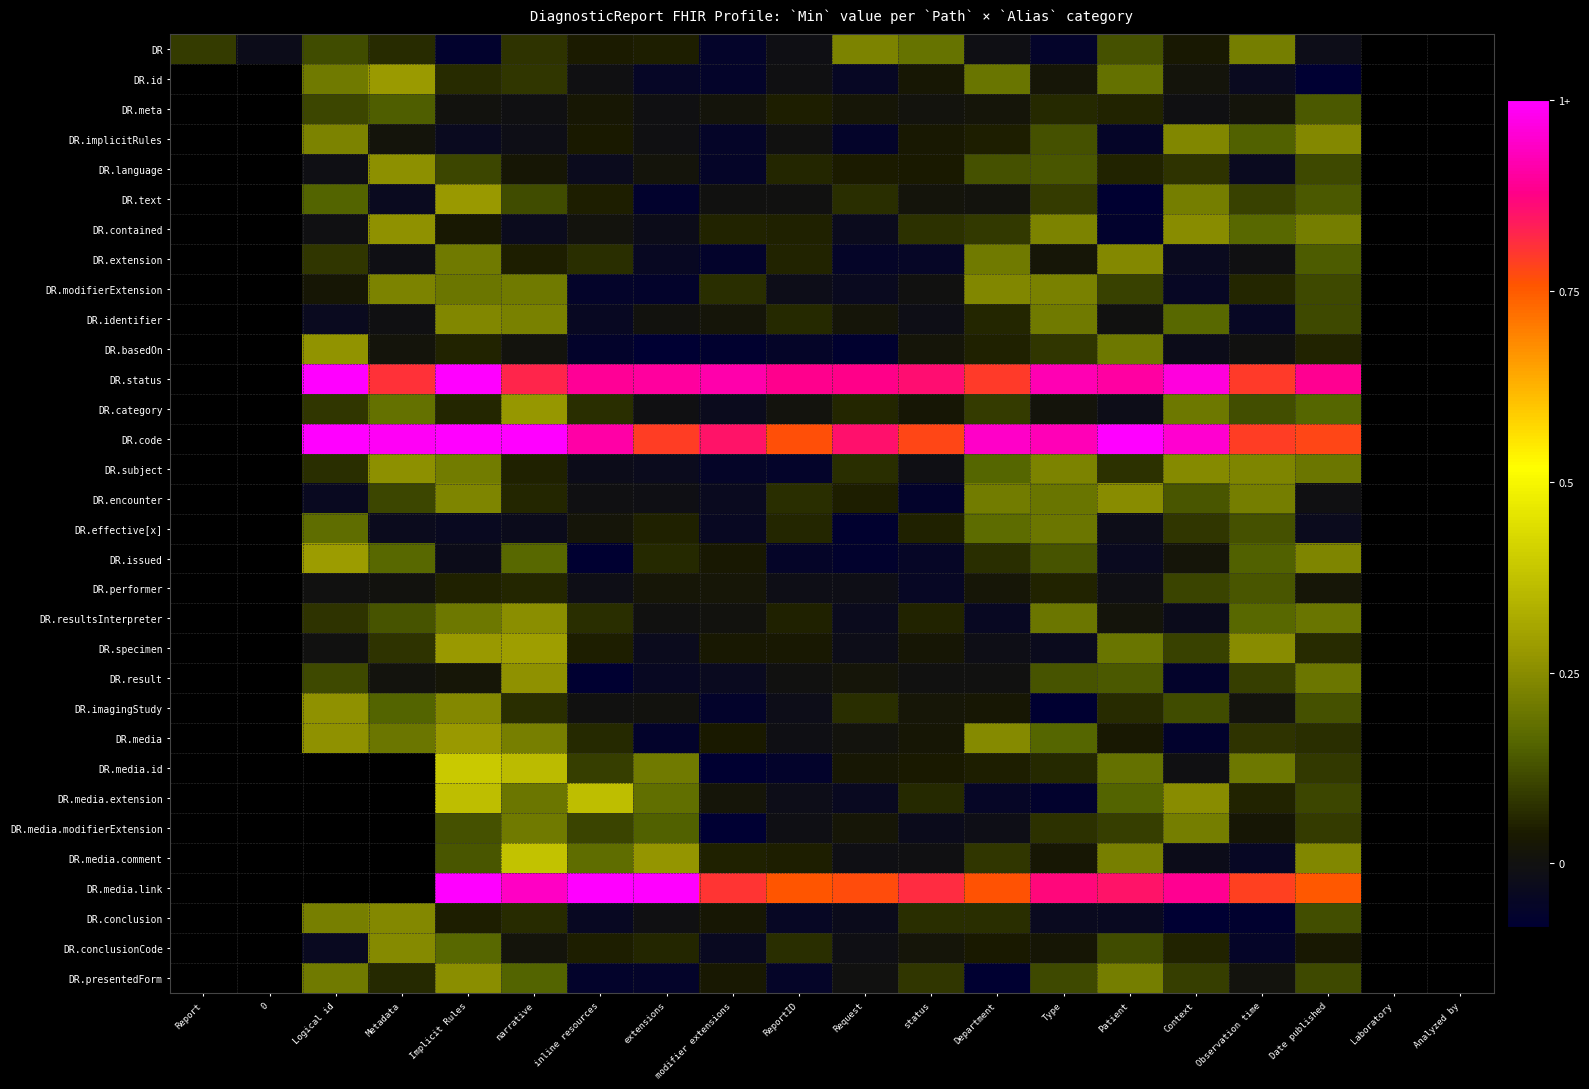

Which category has the lowest value across all series?

Date published